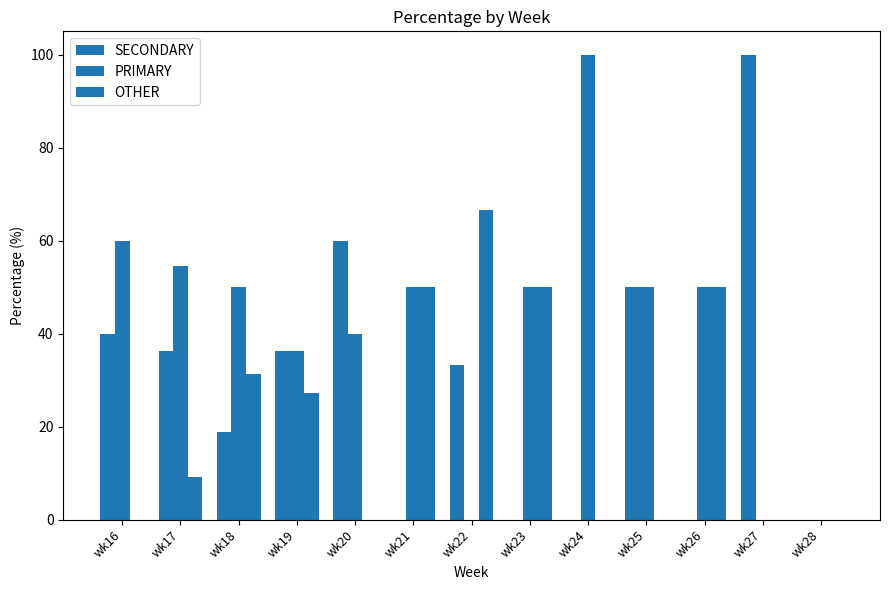

List the series in order of their peak value, highest first.

SECONDARY, PRIMARY, OTHER